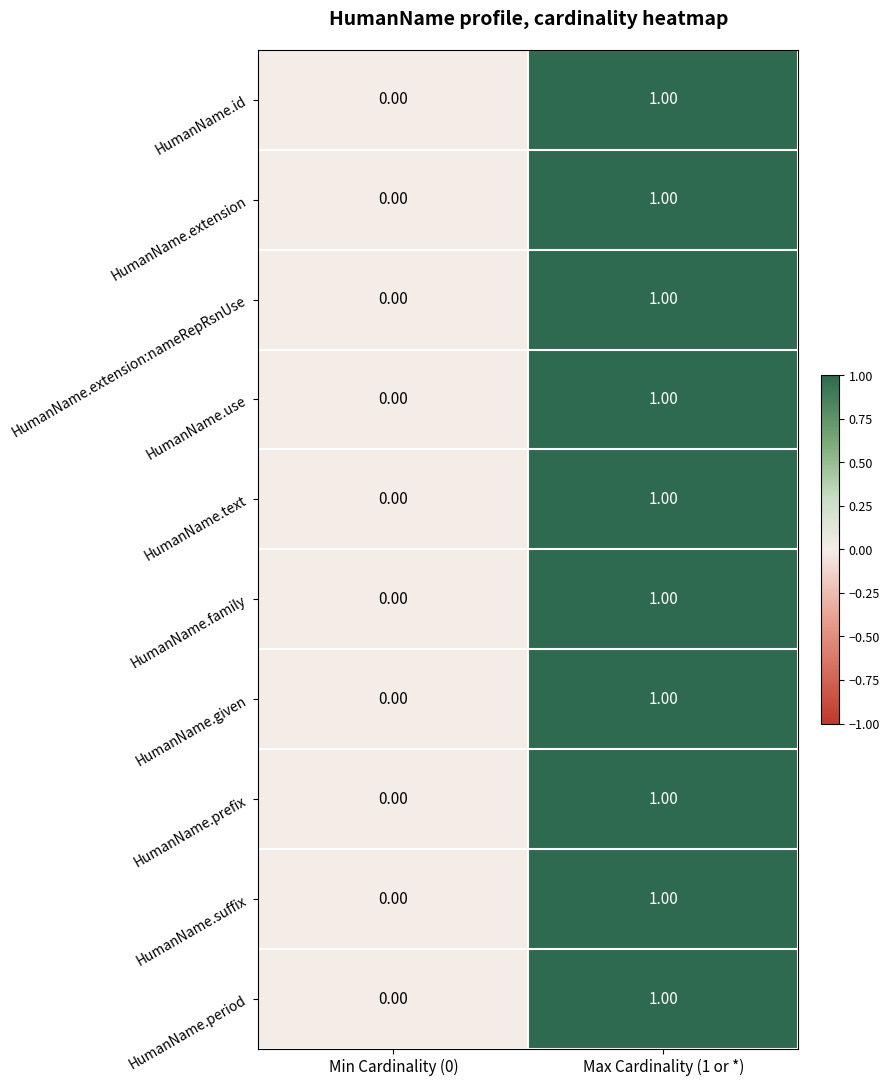

Rank the categories by HumanName.family value from highest to lowest.

Max Cardinality (1 or *), Min Cardinality (0)